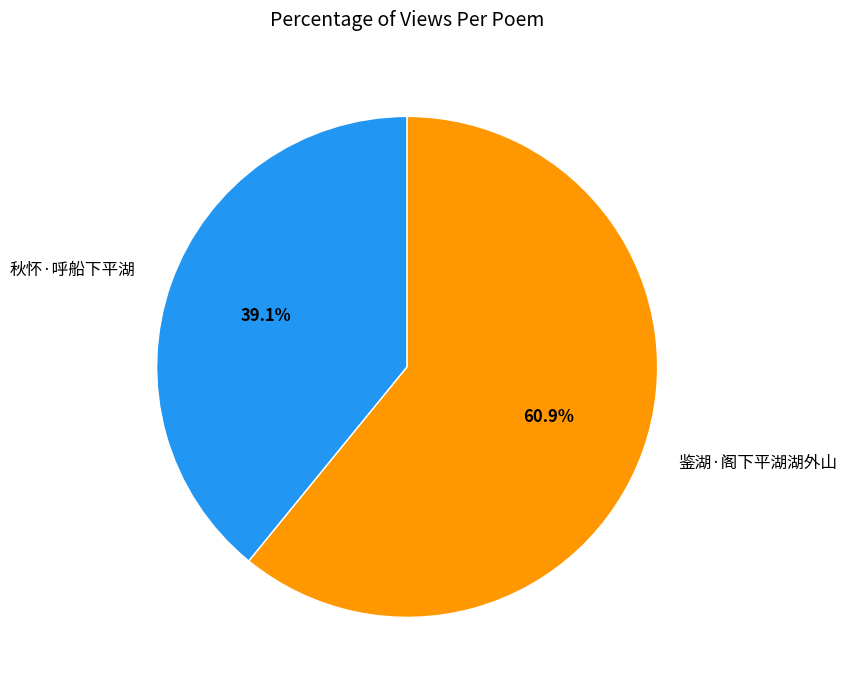

Rank the categories by value from highest to lowest.

鉴湖·阁下平湖湖外山, 秋怀·呼船下平湖